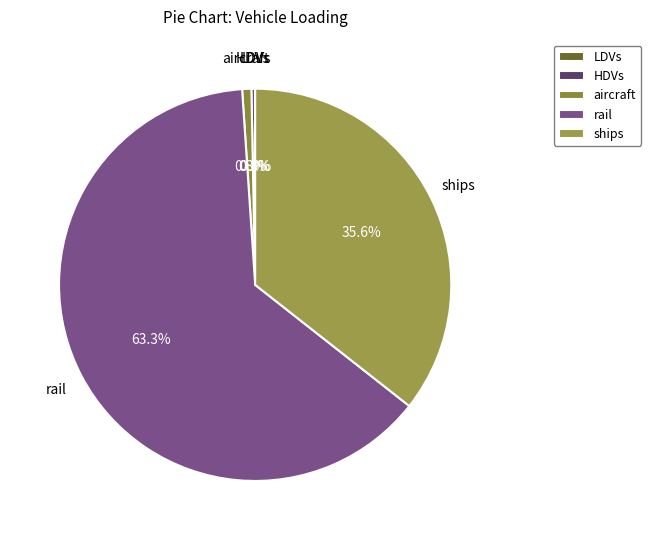

Which category has the biggest portion of the pie?

rail